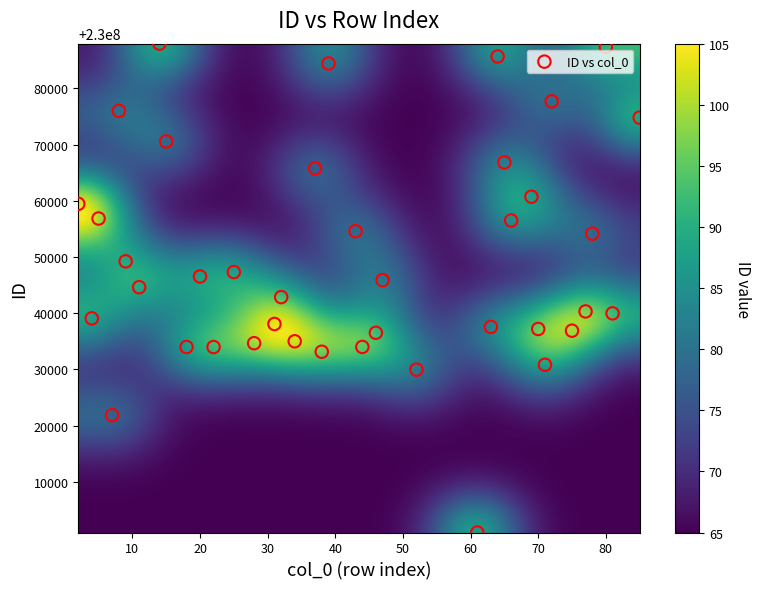

What is the range of Y values (max minus min)?

86936